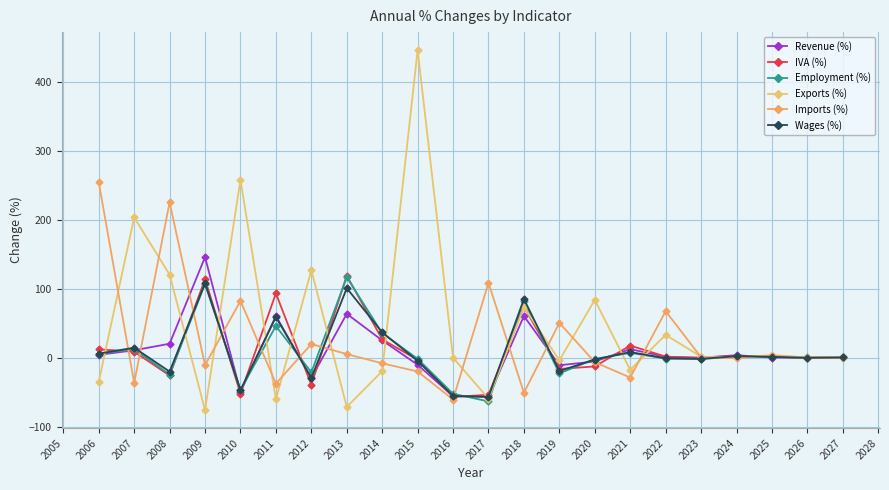

What is the value of the Employment (%) point at the 10th from the left?

-1.5